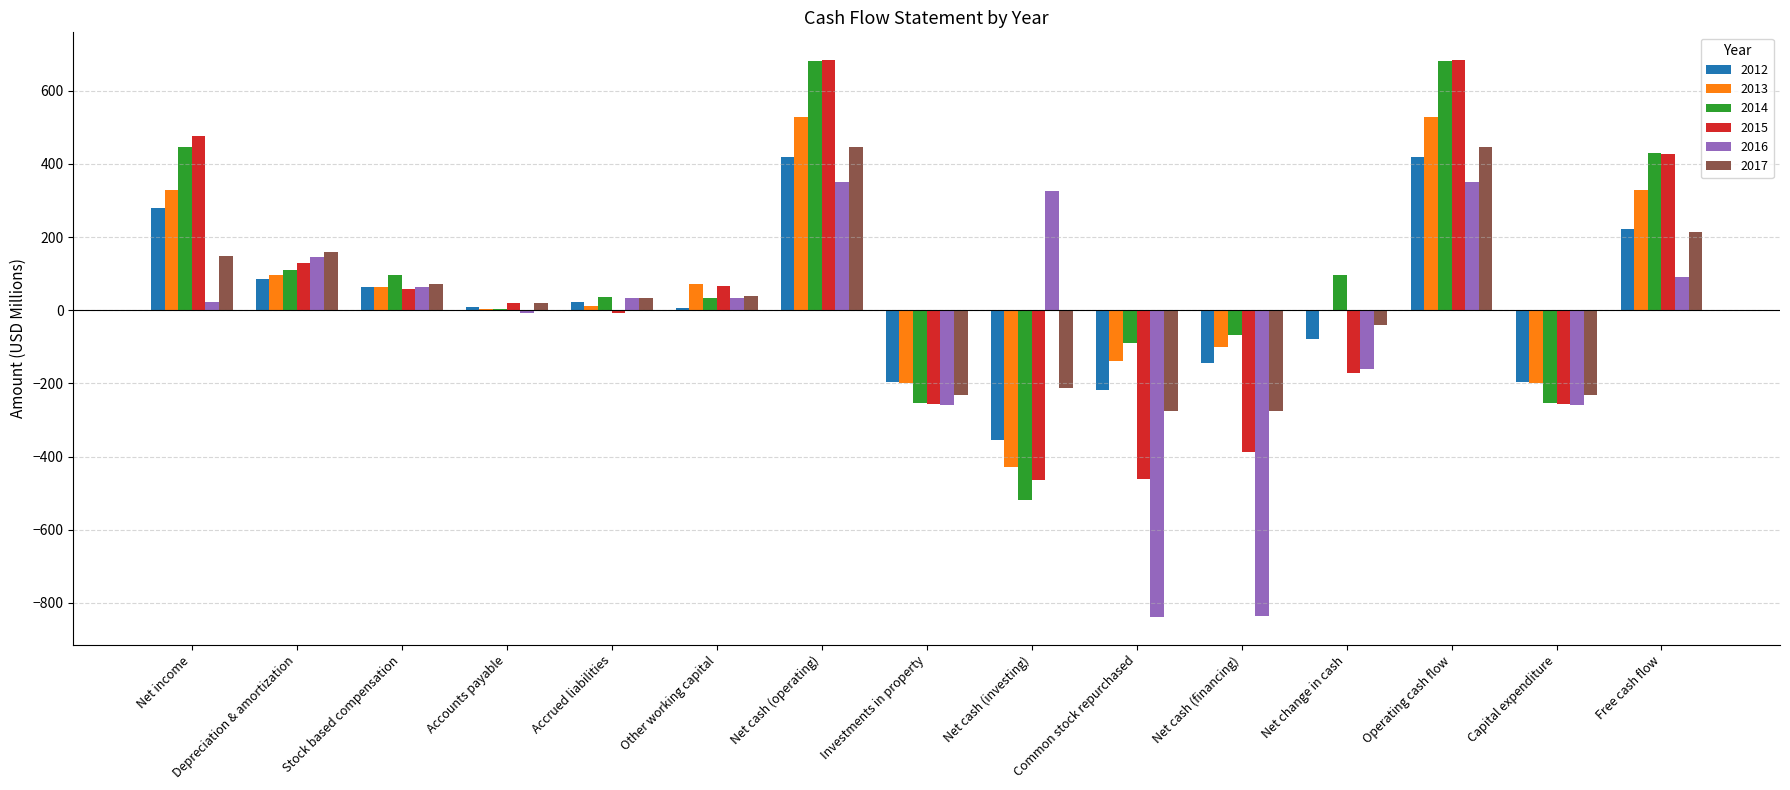

What is the total value across all series at Accounts payable?

44.8